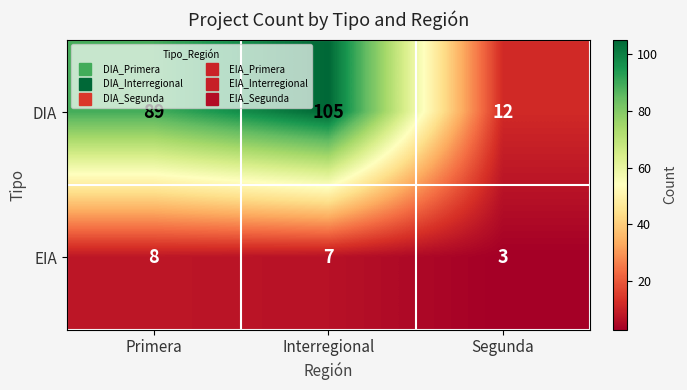

At Segunda, list the series in order from largest to smallest.

DIA, EIA